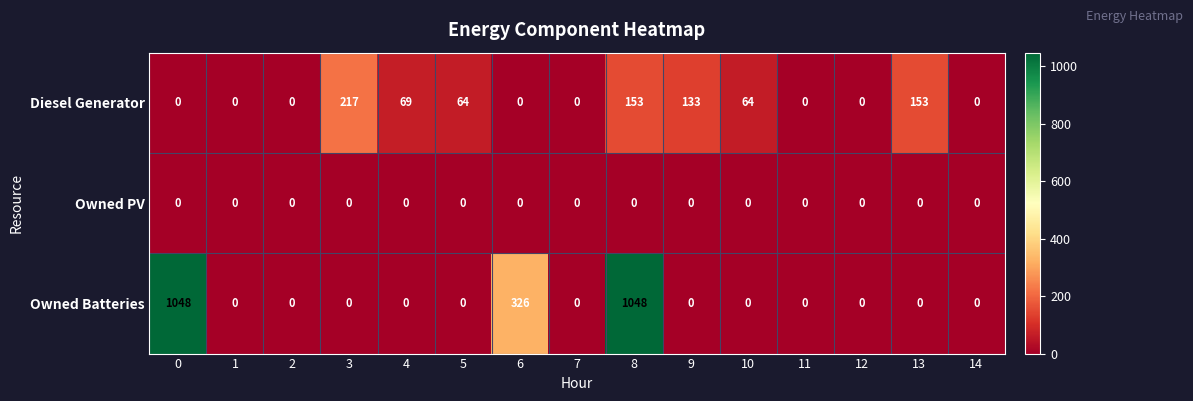

At which category is the sum across all series the highest?

8